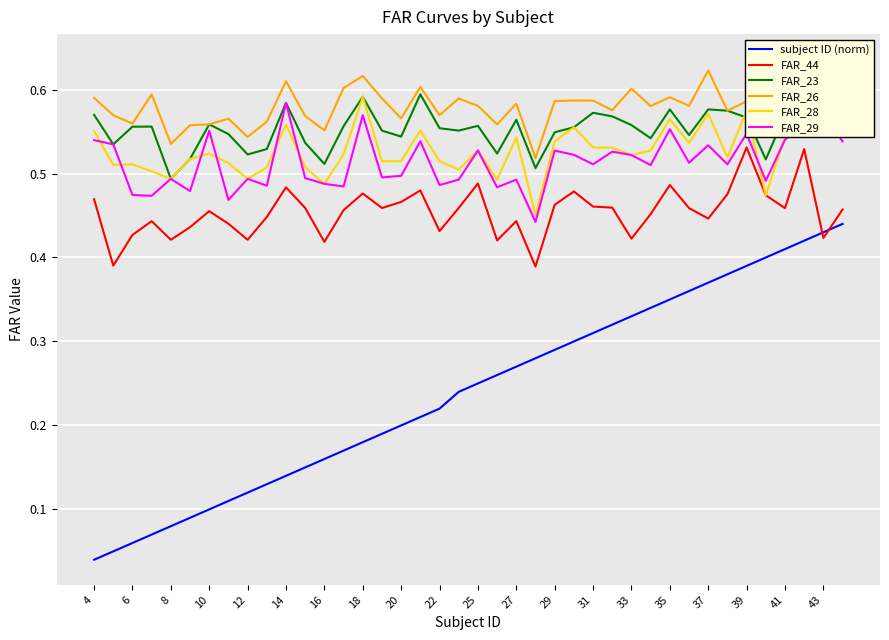

True or false: FAR_29 and FAR_44 intersect in this chart.

False